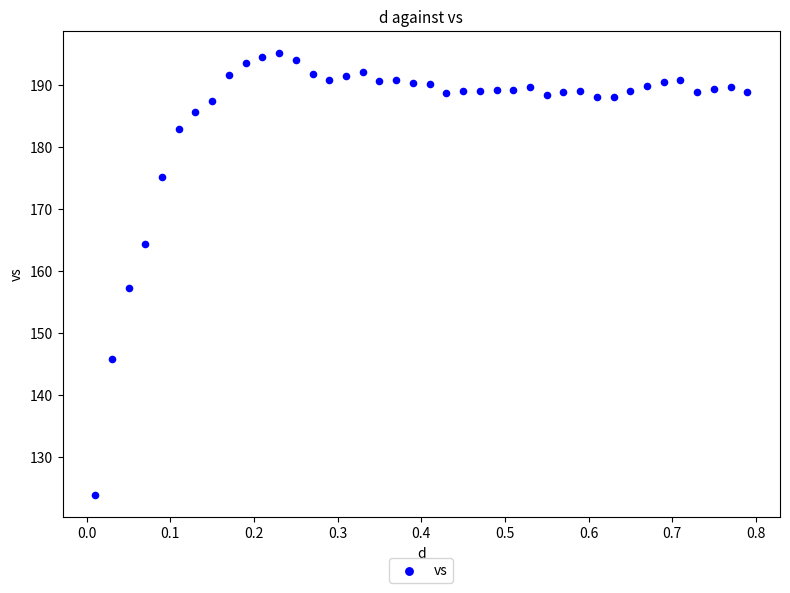

What Y value in the scatter plot is closest to 159?

157.2